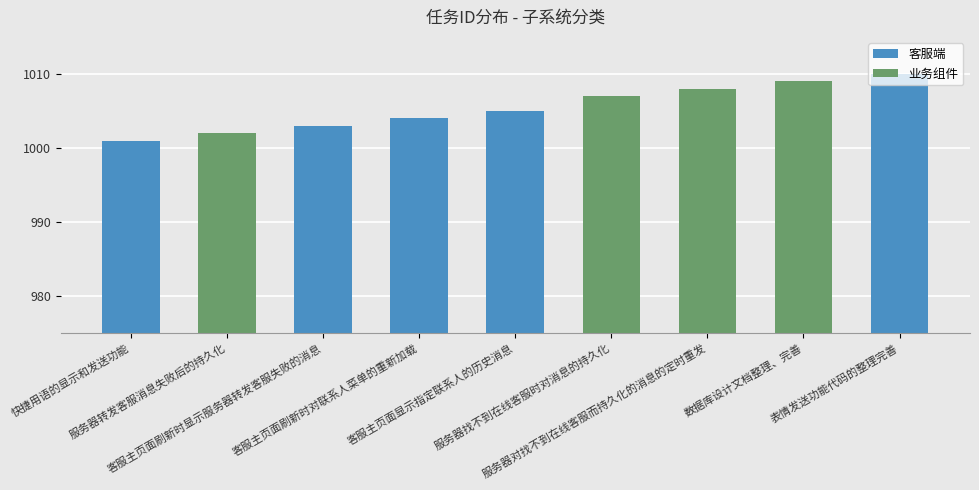

Approximately how many times larger is the value at 客服主页面刷新时显示服务器转发客服失败的消息 compared to 服务器找不到在线客服时对消息的持久化?

1.0